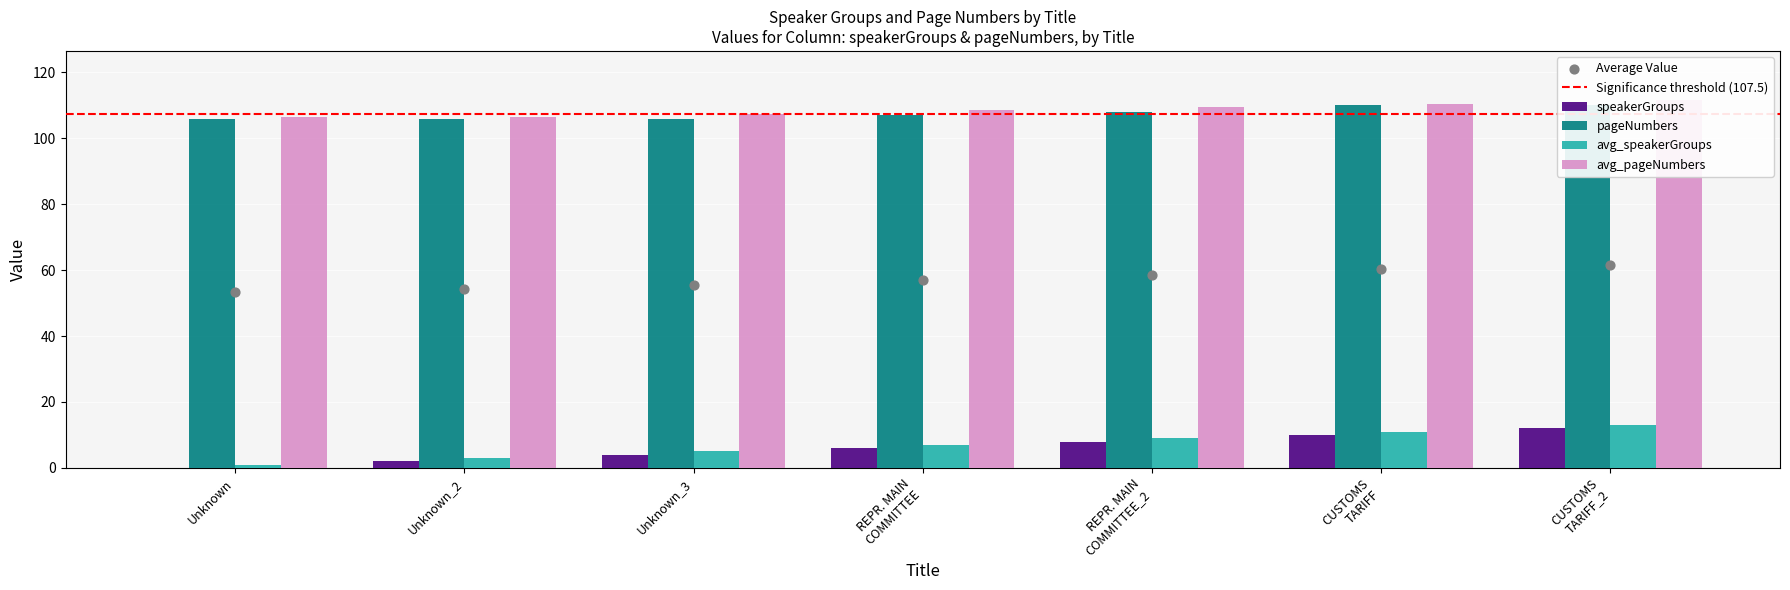

Which series has the largest total across all categories?

avg_pageNumbers